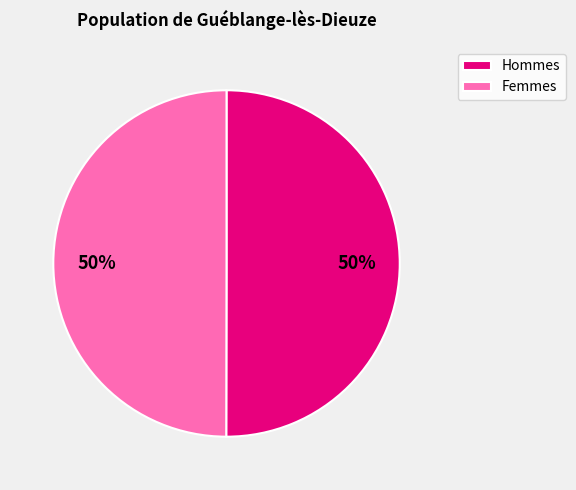

Do Femmes and Hommes together represent more than half of the pie?

Yes